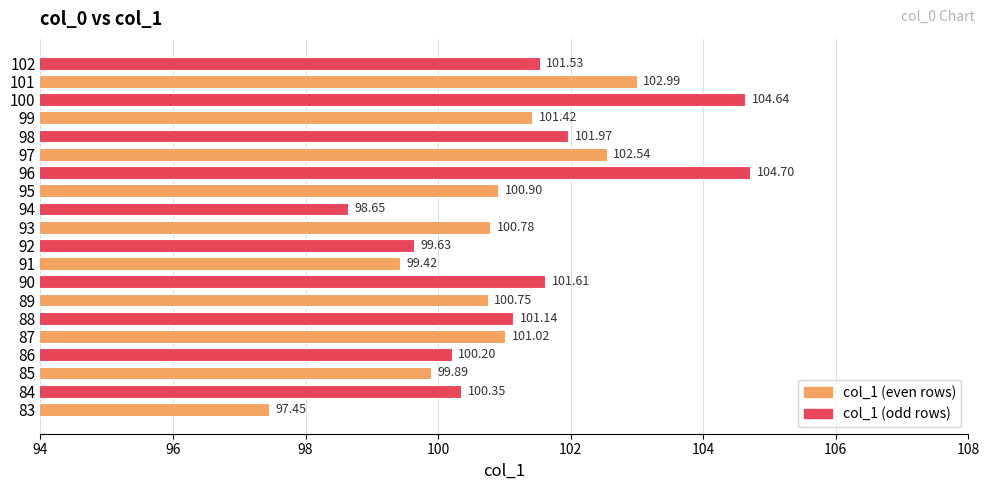

Approximately how many times larger is the value at 100 compared to 94?

1.1